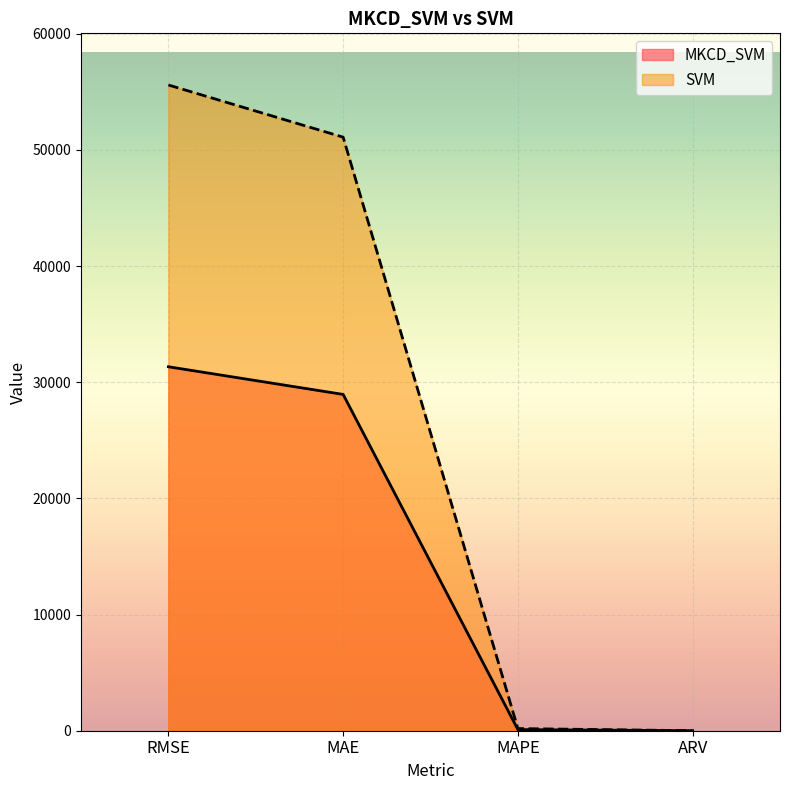

Which has a higher value, MAE or ARV?

MAE